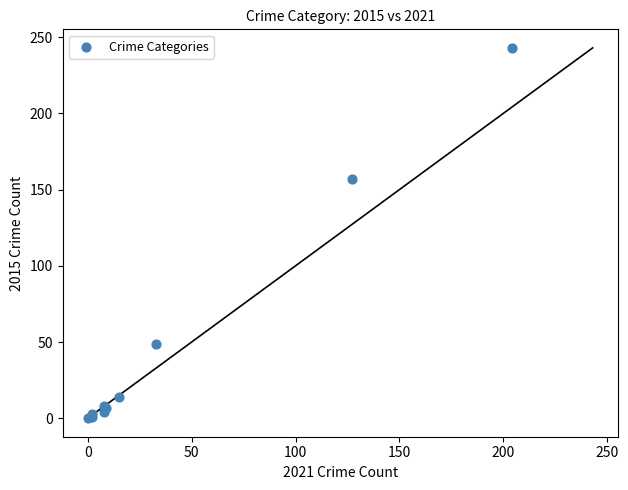

What Y value in the scatter plot is closest to 121?

157